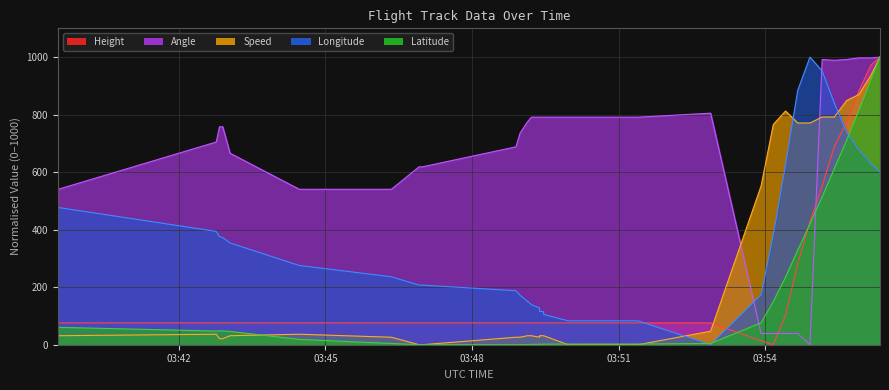

Reading right to left, list all the values displayed in this chart.

Speed: 2023-12-02 03:56:21=1000.0	2023-12-02 03:56:10=937.5	2023-12-02 03:55:55=869.8	2023-12-02 03:55:40=849.0	2023-12-02 03:55:25=791.7	2023-12-02 03:55:10=791.7	2023-12-02 03:54:55=770.8	2023-12-02 03:54:40=770.8	2023-12-02 03:54:25=812.5	2023-12-02 03:54:10=765.6	2023-12-02 03:53:55=552.1	2023-12-02 03:52:53=46.9	2023-12-02 03:51:24=0.0	2023-12-02 03:50:12=0.0	2023-12-02 03:50:07=0.0	2023-12-02 03:50:07=0.0	2023-12-02 03:50:07=0.0	2023-12-02 03:50:04=0.0	2023-12-02 03:49:58=0.0	2023-12-02 03:49:58=0.0	2023-12-02 03:49:28=31.2	2023-12-02 03:49:28=31.2	2023-12-02 03:49:23=31.2	2023-12-02 03:49:23=26.0	2023-12-02 03:49:23=26.0	2023-12-02 03:49:23=26.0	2023-12-02 03:49:13=31.2	2023-12-02 03:49:08=31.2	2023-12-02 03:48:59=26.0	2023-12-02 03:48:54=26.0	2023-12-02 03:46:59=0.0	2023-12-02 03:46:59=0.0	2023-12-02 03:46:55=0.0	2023-12-02 03:46:21=26.0	2023-12-02 03:44:28=36.5	2023-12-02 03:43:03=31.2	2023-12-02 03:42:54=20.8	2023-12-02 03:42:50=20.8	2023-12-02 03:42:46=36.5	2023-12-02 03:39:32=31.2
Height: 2023-12-02 03:56:21=1000.0	2023-12-02 03:56:10=972.4	2023-12-02 03:55:55=882.8	2023-12-02 03:55:40=772.4	2023-12-02 03:55:25=689.7	2023-12-02 03:55:10=551.7	2023-12-02 03:54:55=427.6	2023-12-02 03:54:40=282.8	2023-12-02 03:54:25=103.4	2023-12-02 03:54:10=0.0	2023-12-02 03:53:55=13.8	2023-12-02 03:52:53=75.9	2023-12-02 03:51:24=75.9	2023-12-02 03:50:12=75.9	2023-12-02 03:50:07=75.9	2023-12-02 03:50:07=75.9	2023-12-02 03:50:07=75.9	2023-12-02 03:50:04=75.9	2023-12-02 03:49:58=75.9	2023-12-02 03:49:58=75.9	2023-12-02 03:49:28=75.9	2023-12-02 03:49:28=75.9	2023-12-02 03:49:23=75.9	2023-12-02 03:49:23=75.9	2023-12-02 03:49:23=75.9	2023-12-02 03:49:23=75.9	2023-12-02 03:49:13=75.9	2023-12-02 03:49:08=75.9	2023-12-02 03:48:59=75.9	2023-12-02 03:48:54=75.9	2023-12-02 03:46:59=75.9	2023-12-02 03:46:59=75.9	2023-12-02 03:46:55=75.9	2023-12-02 03:46:21=75.9	2023-12-02 03:44:28=75.9	2023-12-02 03:43:03=75.9	2023-12-02 03:42:54=75.9	2023-12-02 03:42:50=75.9	2023-12-02 03:42:46=75.9	2023-12-02 03:39:32=75.9
Angle: 2023-12-02 03:56:21=1000.0	2023-12-02 03:56:10=997.2	2023-12-02 03:55:55=997.2	2023-12-02 03:55:40=991.6	2023-12-02 03:55:25=988.9	2023-12-02 03:55:10=991.6	2023-12-02 03:54:55=0.0	2023-12-02 03:54:40=39.0	2023-12-02 03:54:25=39.0	2023-12-02 03:54:10=39.0	2023-12-02 03:53:55=39.0	2023-12-02 03:52:53=805.0	2023-12-02 03:51:24=791.1	2023-12-02 03:50:12=791.1	2023-12-02 03:50:07=791.1	2023-12-02 03:50:07=791.1	2023-12-02 03:50:07=791.1	2023-12-02 03:50:04=791.1	2023-12-02 03:49:58=791.1	2023-12-02 03:49:58=791.1	2023-12-02 03:49:28=791.1	2023-12-02 03:49:28=791.1	2023-12-02 03:49:23=791.1	2023-12-02 03:49:23=791.1	2023-12-02 03:49:23=791.1	2023-12-02 03:49:23=791.1	2023-12-02 03:49:13=791.1	2023-12-02 03:49:08=774.4	2023-12-02 03:48:59=735.4	2023-12-02 03:48:54=688.0	2023-12-02 03:46:59=618.4	2023-12-02 03:46:59=618.4	2023-12-02 03:46:55=618.4	2023-12-02 03:46:21=540.4	2023-12-02 03:44:28=540.4	2023-12-02 03:43:03=665.7	2023-12-02 03:42:54=757.7	2023-12-02 03:42:50=757.7	2023-12-02 03:42:46=704.7	2023-12-02 03:39:32=540.4
Longitude: 2023-12-02 03:56:21=600.4	2023-12-02 03:56:10=629.3	2023-12-02 03:55:55=676.9	2023-12-02 03:55:40=738.6	2023-12-02 03:55:25=839.4	2023-12-02 03:55:10=951.4	2023-12-02 03:54:55=1000.0	2023-12-02 03:54:40=885.2	2023-12-02 03:54:25=625.6	2023-12-02 03:54:10=382.8	2023-12-02 03:53:55=173.7	2023-12-02 03:52:53=0.0	2023-12-02 03:51:24=83.1	2023-12-02 03:50:12=83.1	2023-12-02 03:50:07=83.1	2023-12-02 03:50:07=83.1	2023-12-02 03:50:07=83.1	2023-12-02 03:50:04=83.1	2023-12-02 03:49:58=83.1	2023-12-02 03:49:58=83.1	2023-12-02 03:49:28=105.5	2023-12-02 03:49:28=114.8	2023-12-02 03:49:23=115.8	2023-12-02 03:49:23=119.5	2023-12-02 03:49:23=123.2	2023-12-02 03:49:23=127.9	2023-12-02 03:49:13=139.1	2023-12-02 03:49:08=151.3	2023-12-02 03:48:59=171.8	2023-12-02 03:48:54=187.7	2023-12-02 03:46:59=207.3	2023-12-02 03:46:59=207.3	2023-12-02 03:46:55=207.3	2023-12-02 03:46:21=236.2	2023-12-02 03:44:28=275.4	2023-12-02 03:43:03=353.9	2023-12-02 03:42:54=372.5	2023-12-02 03:42:50=376.3	2023-12-02 03:42:46=394.0	2023-12-02 03:39:32=477.1
Latitude: 2023-12-02 03:56:21=1000.0	2023-12-02 03:56:10=922.3	2023-12-02 03:55:55=814.0	2023-12-02 03:55:40=710.3	2023-12-02 03:55:25=613.3	2023-12-02 03:55:10=514.3	2023-12-02 03:54:55=420.6	2023-12-02 03:54:40=328.7	2023-12-02 03:54:25=235.1	2023-12-02 03:54:10=150.5	2023-12-02 03:53:55=76.3	2023-12-02 03:52:53=4.5	2023-12-02 03:51:24=2.4	2023-12-02 03:50:12=2.4	2023-12-02 03:50:07=2.3	2023-12-02 03:50:07=2.3	2023-12-02 03:50:07=2.4	2023-12-02 03:50:04=2.4	2023-12-02 03:49:58=2.4	2023-12-02 03:49:58=2.4	2023-12-02 03:49:28=1.9	2023-12-02 03:49:28=1.6	2023-12-02 03:49:23=1.7	2023-12-02 03:49:23=1.5	2023-12-02 03:49:23=1.4	2023-12-02 03:49:23=1.4	2023-12-02 03:49:13=1.2	2023-12-02 03:49:08=0.7	2023-12-02 03:48:59=0.2	2023-12-02 03:48:54=0.0	2023-12-02 03:46:59=0.2	2023-12-02 03:46:59=0.2	2023-12-02 03:46:55=0.2	2023-12-02 03:46:21=4.3	2023-12-02 03:44:28=18.4	2023-12-02 03:43:03=46.4	2023-12-02 03:42:54=48.1	2023-12-02 03:42:50=48.1	2023-12-02 03:42:46=47.5	2023-12-02 03:39:32=60.4